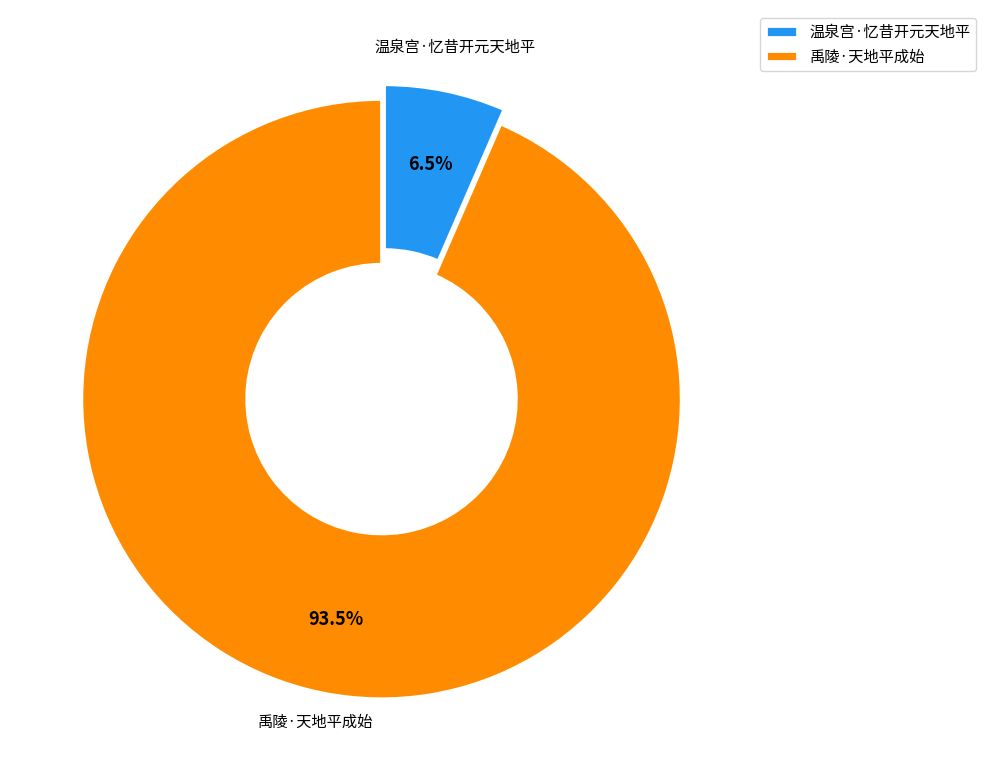

What is the ratio of the value at 禹陵·天地平成始 to the value at 温泉宫·忆昔开元天地平?

14.4